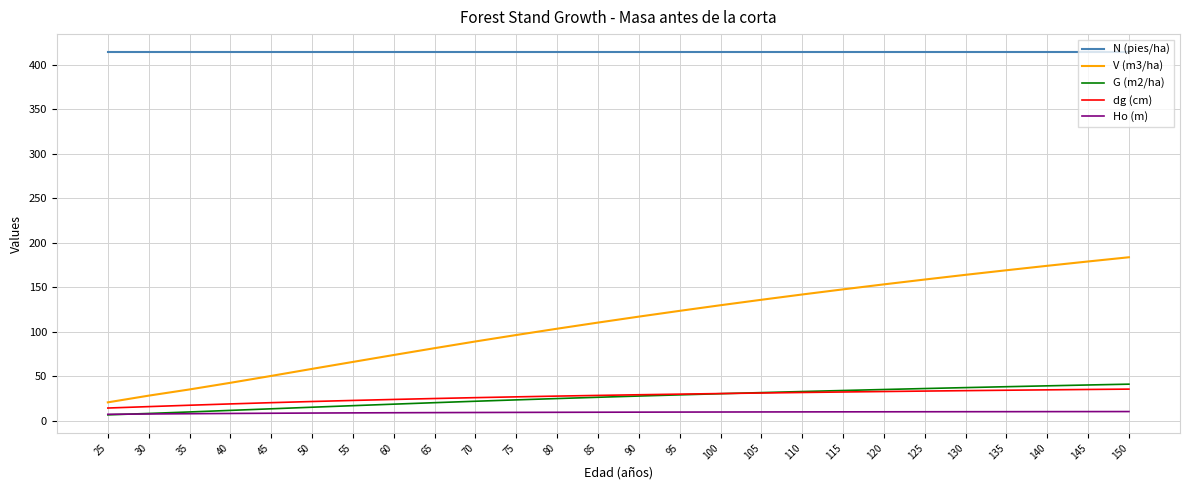

Which series has the largest range (max minus min)?

V (m3/ha)